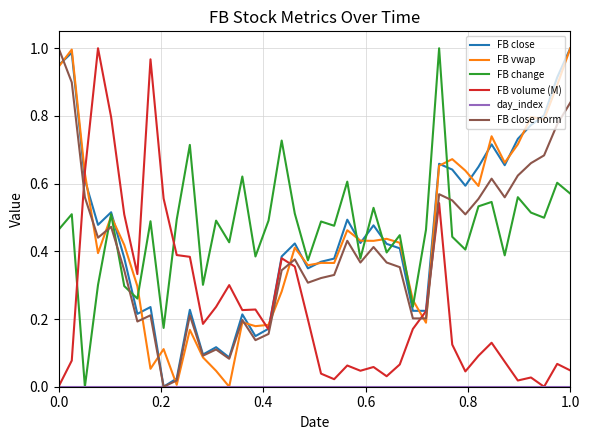

Which series has the largest range (max minus min)?

FB close